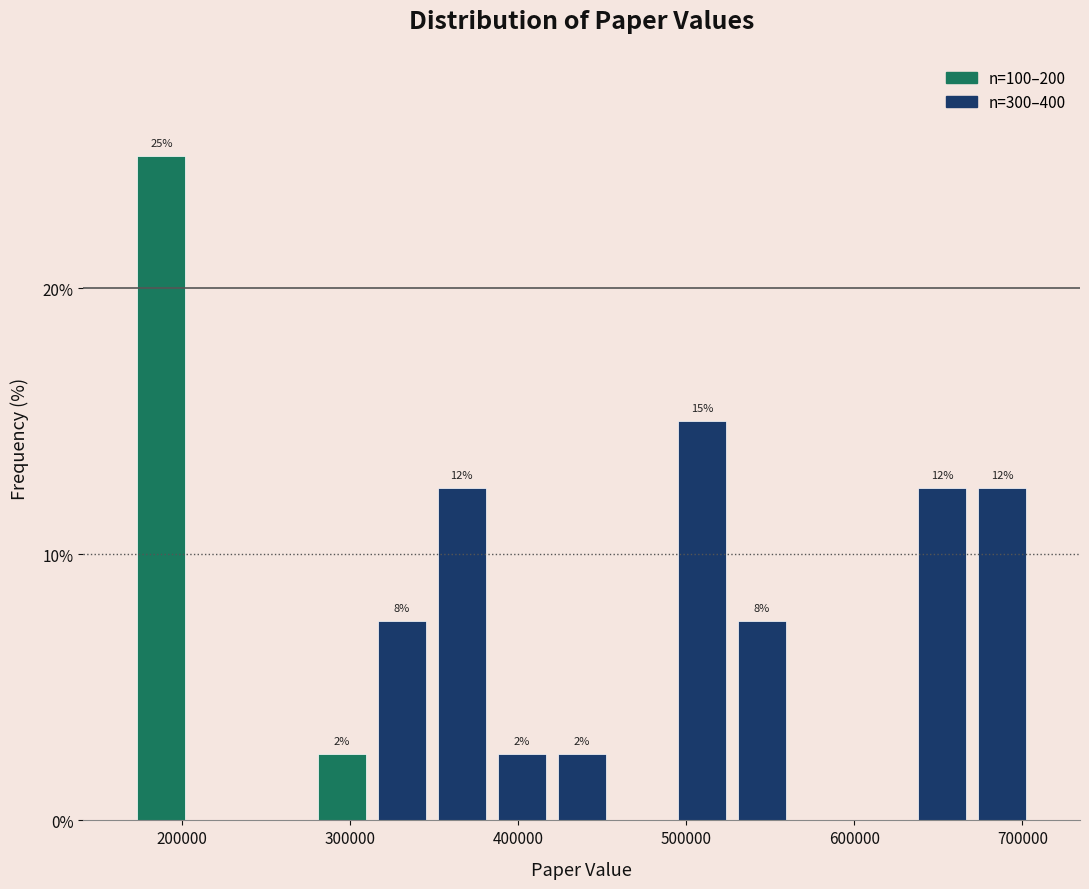

Around what value on the x-axis is the tallest bar? Give the approximate position of its centre, as read against the axis.

190000